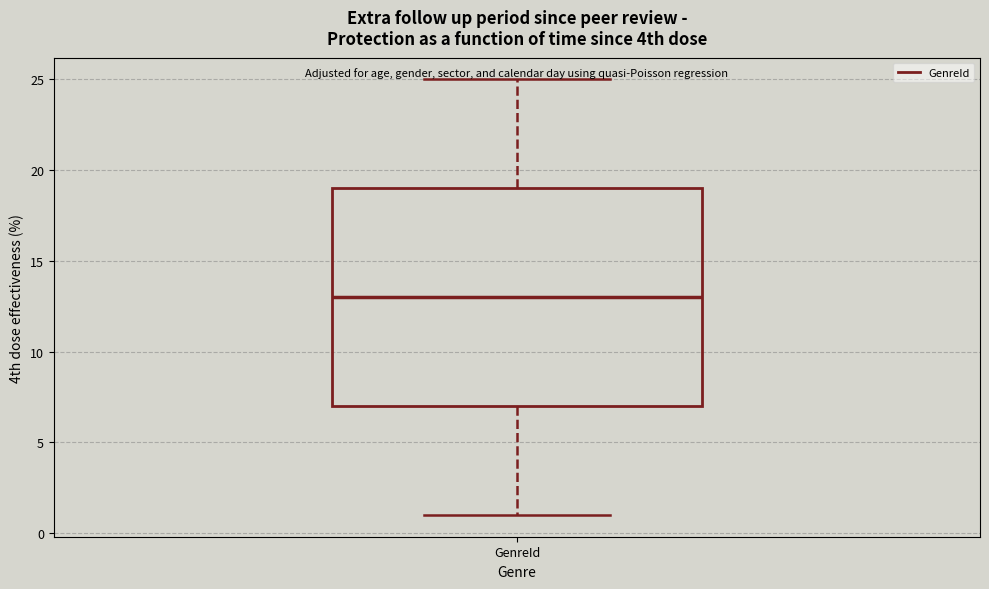

Read this box plot against the y-axis: the position of the median line, the range covered by the box, and the ends of both whiskers. The values are not printed on the chart, so give them approximately, as read against the axis.

median 13, box 7 to 19, whiskers 1 to 25